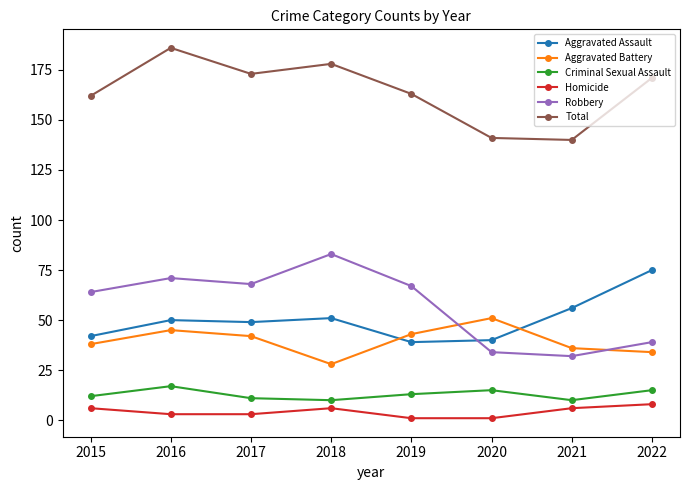

What is the lowest value of the Robbery series?

32